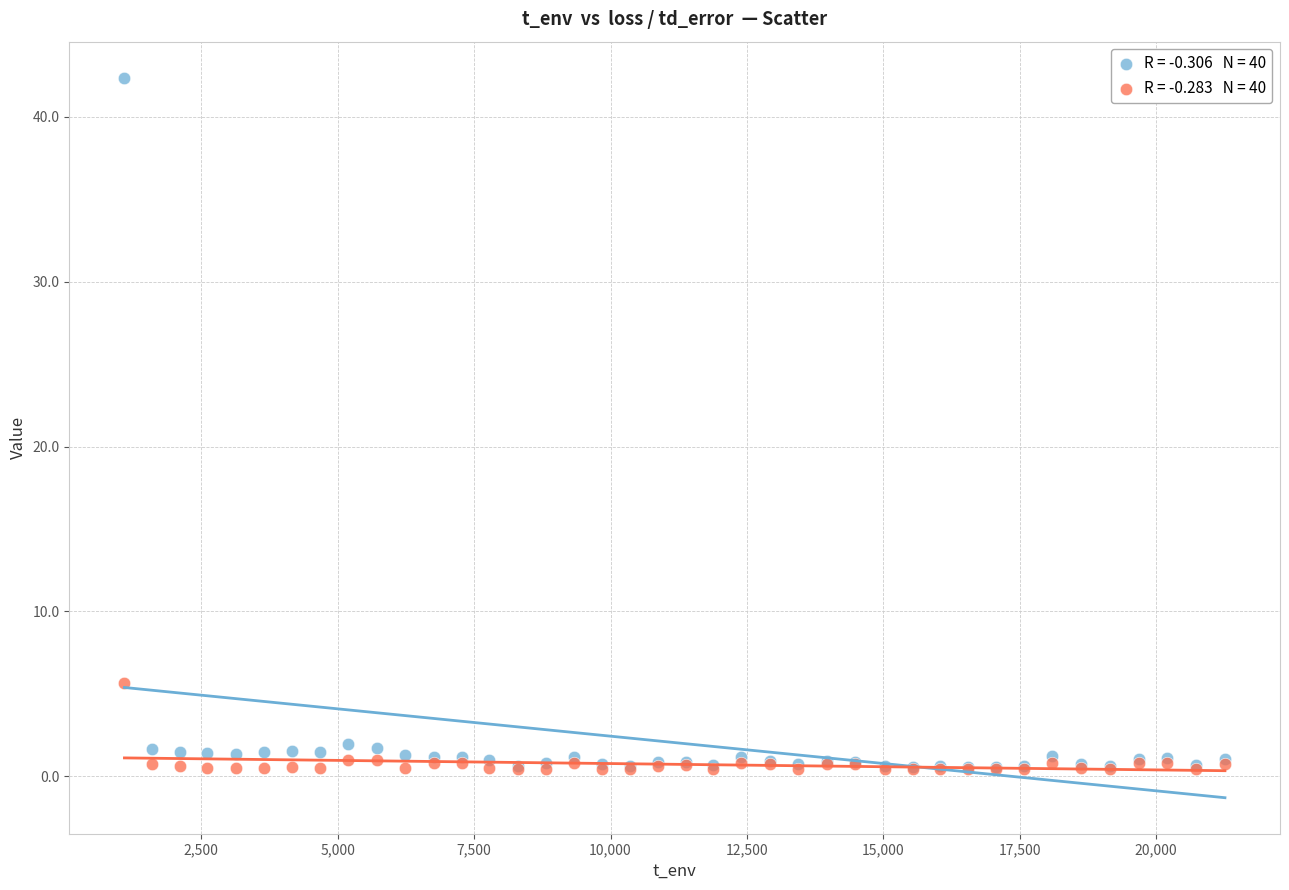

Across all series, what Y value is closest to 21?

5.7